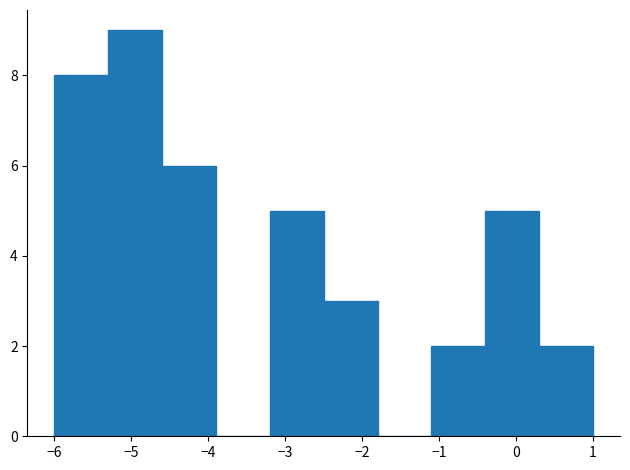

Reading left to right, transcribe this chart: for each bar, give the range it covers on the x-axis and its height. The values are not printed on the chart, so give them approximately, as read against the axis.

-6.0 to -5.3: 8
-5.3 to -4.6: 9
-4.6 to -3.9: 6
-3.9 to -3.2: 0
-3.2 to -2.5: 5
-2.5 to -1.8: 3
-1.8 to -1.1: 0
-1.1 to -0.4: 2
-0.4 to 0.3: 5
0.3 to 1.0: 2